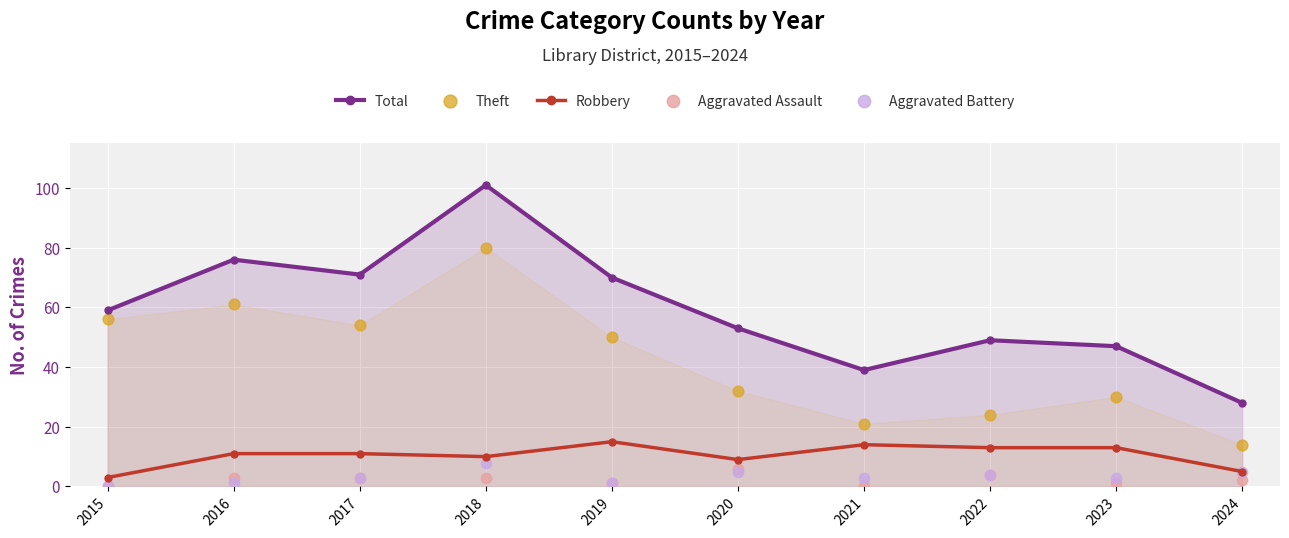

At which category is the sum across all series the highest?

2018